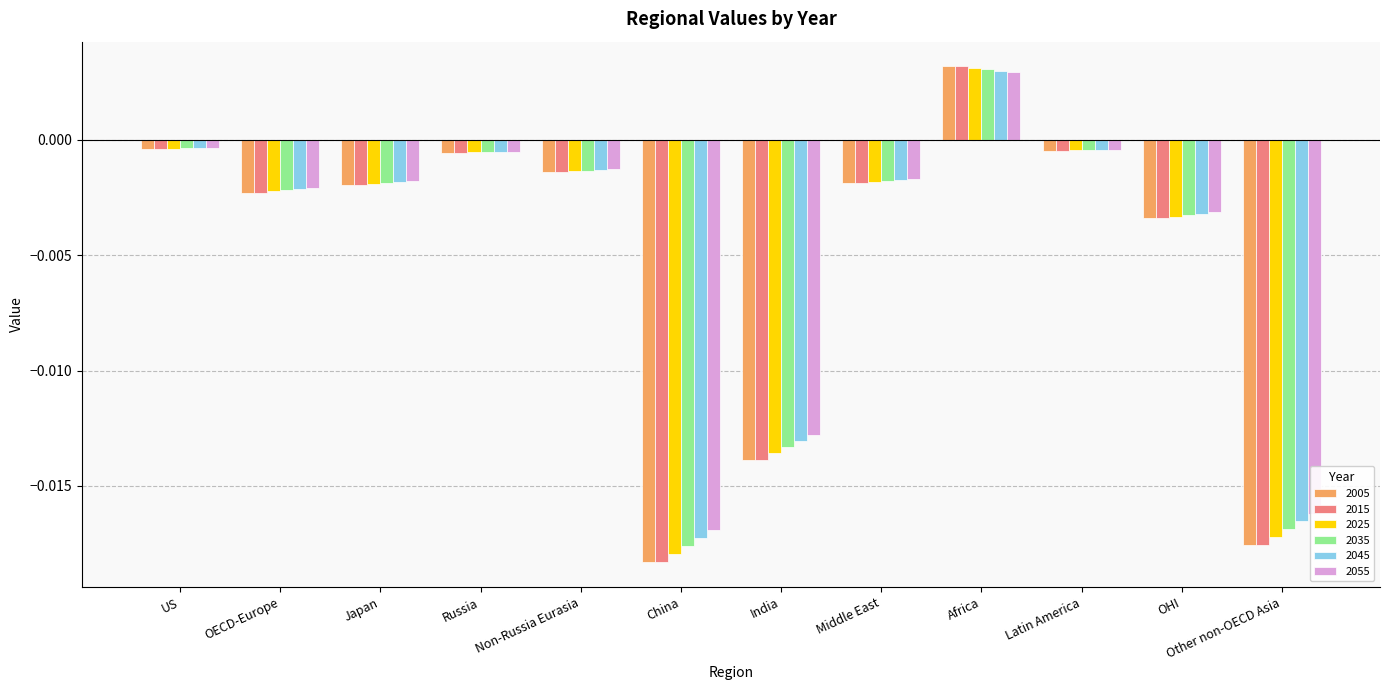

Is the value of 2055 at China greater than the value of 2045 at Non-Russia Eurasia?

No